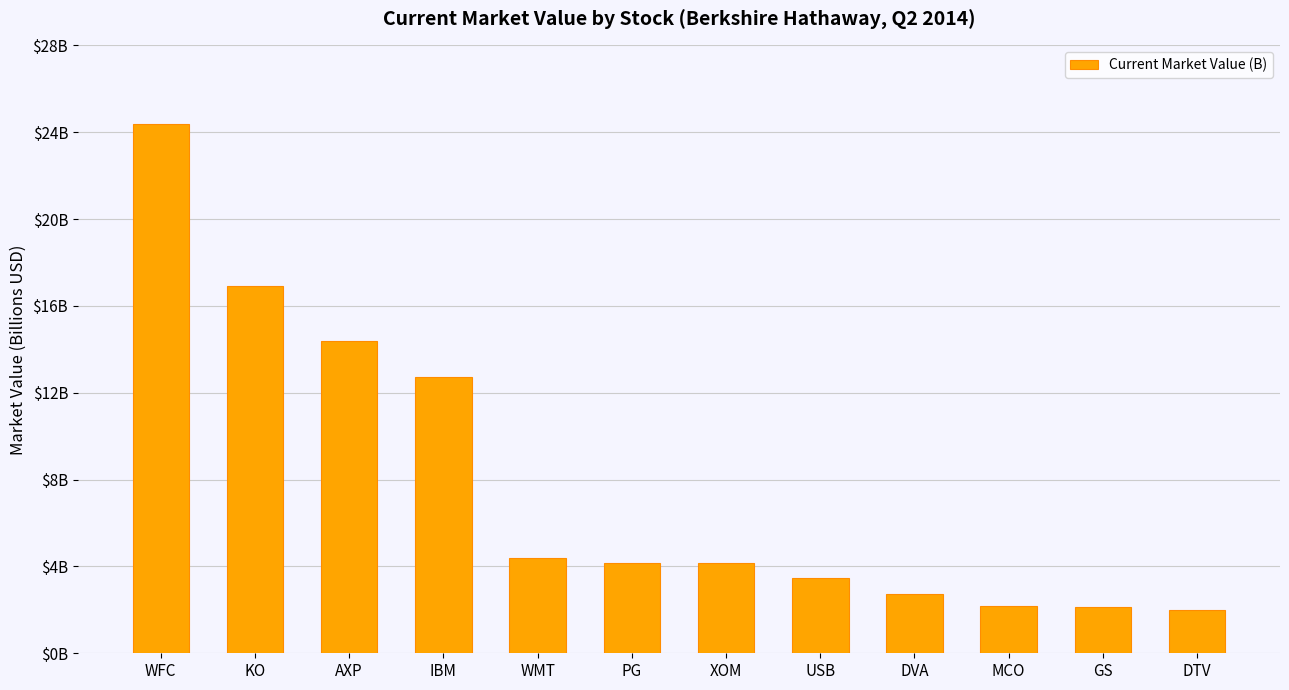

What is the value of the 3rd bar from the left?

14.4